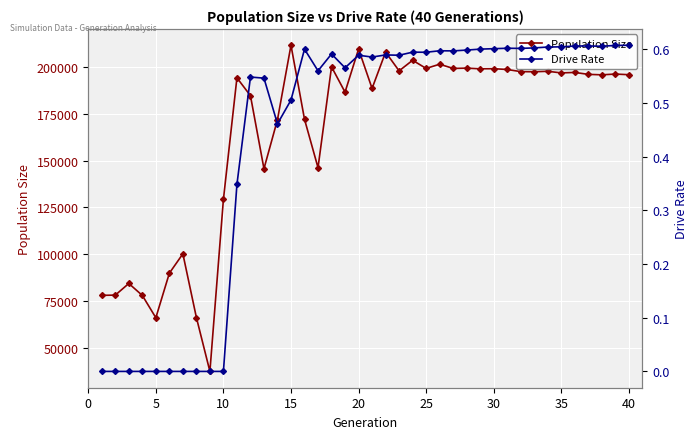

What is the sum of all Population Size values?

6596817